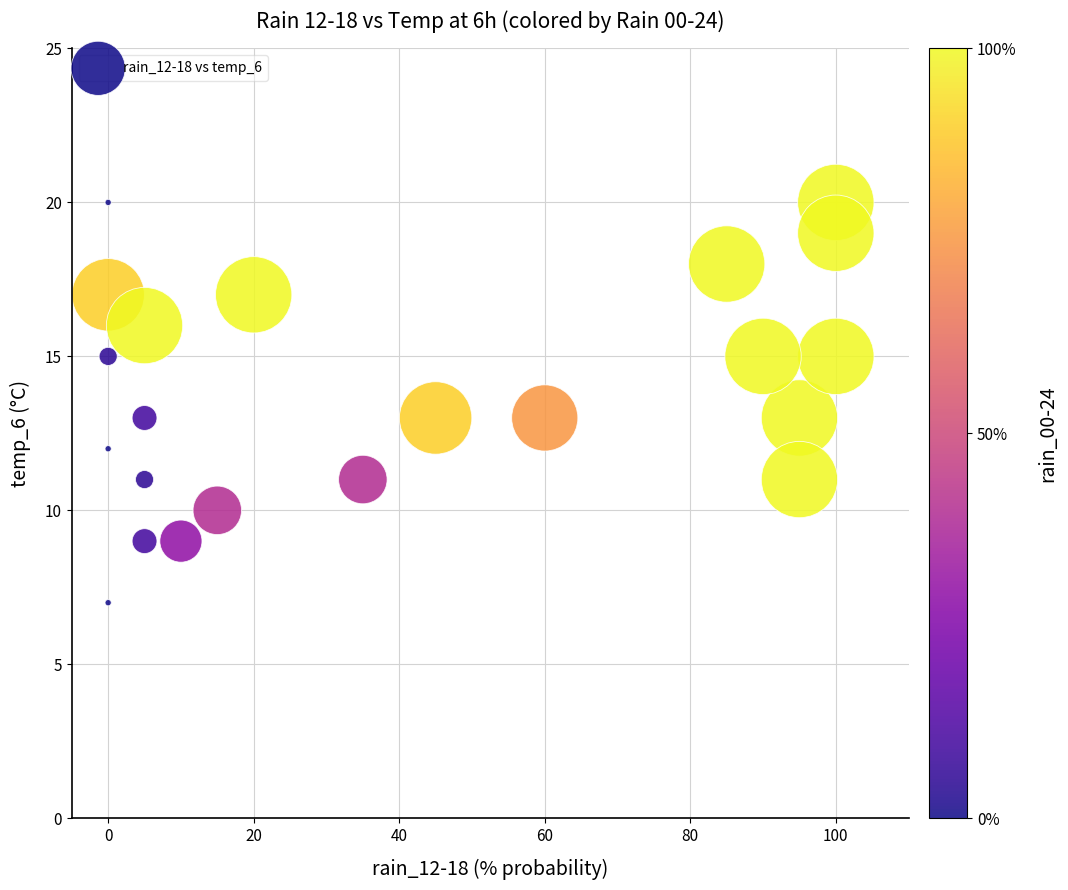

What is the range of Y values (max minus min)?

13